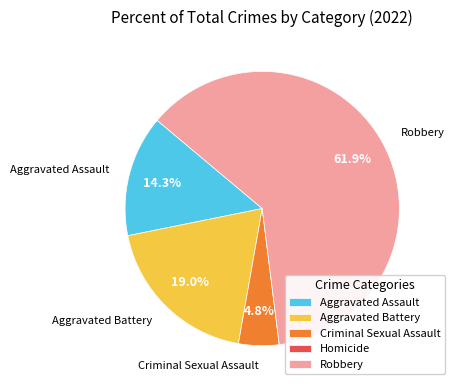

Which category accounts for the majority?

Robbery